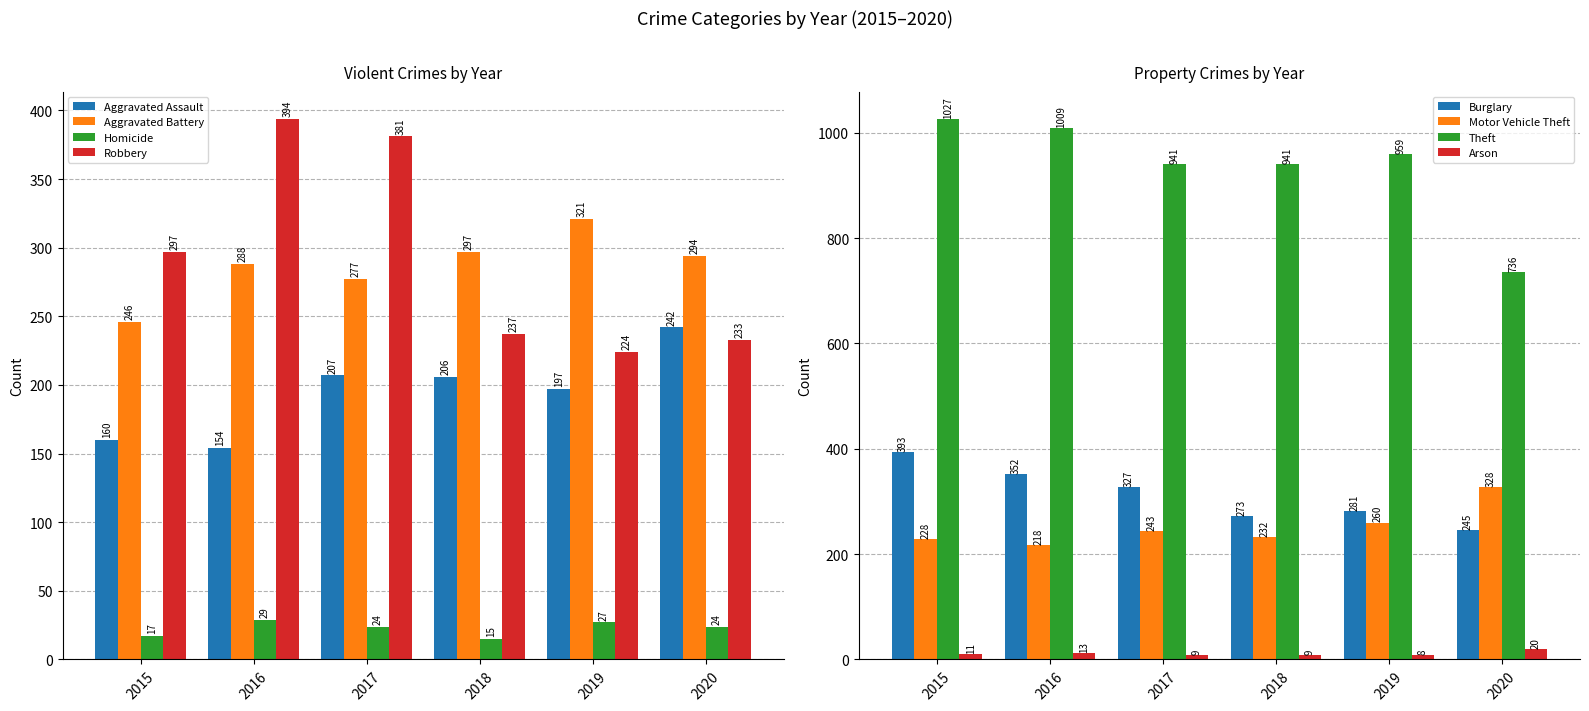

List the labels in order of Aggravated Battery value, smallest first.

2015, 2017, 2016, 2020, 2018, 2019